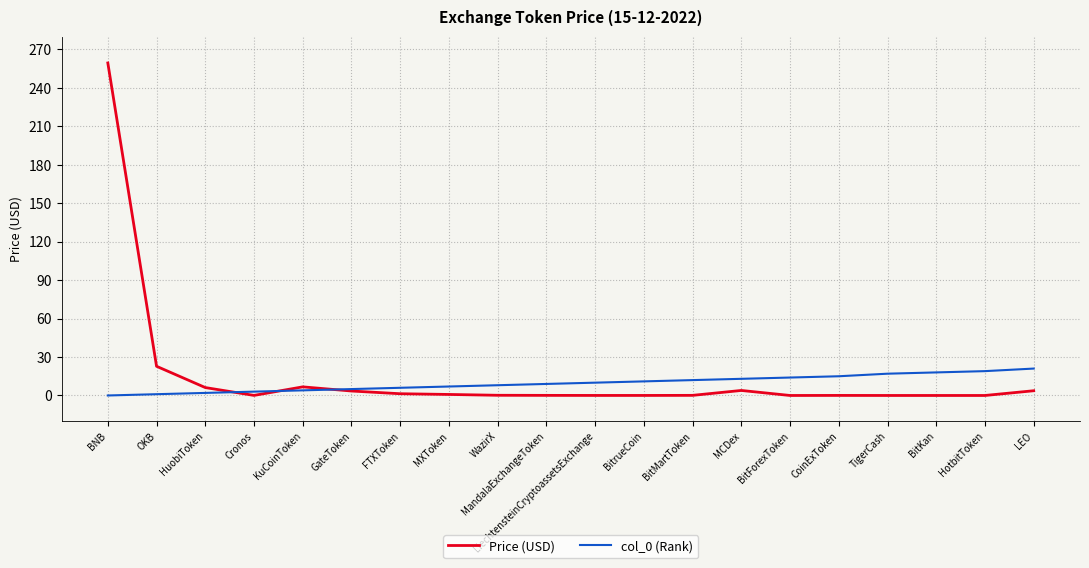

Which series has the largest range (max minus min)?

Price (USD)